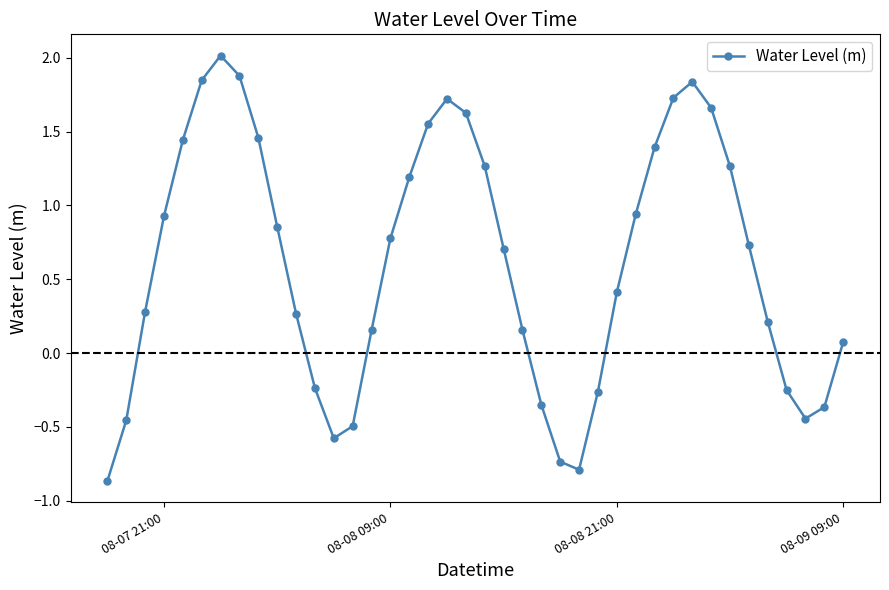

What is the average value?

0.6